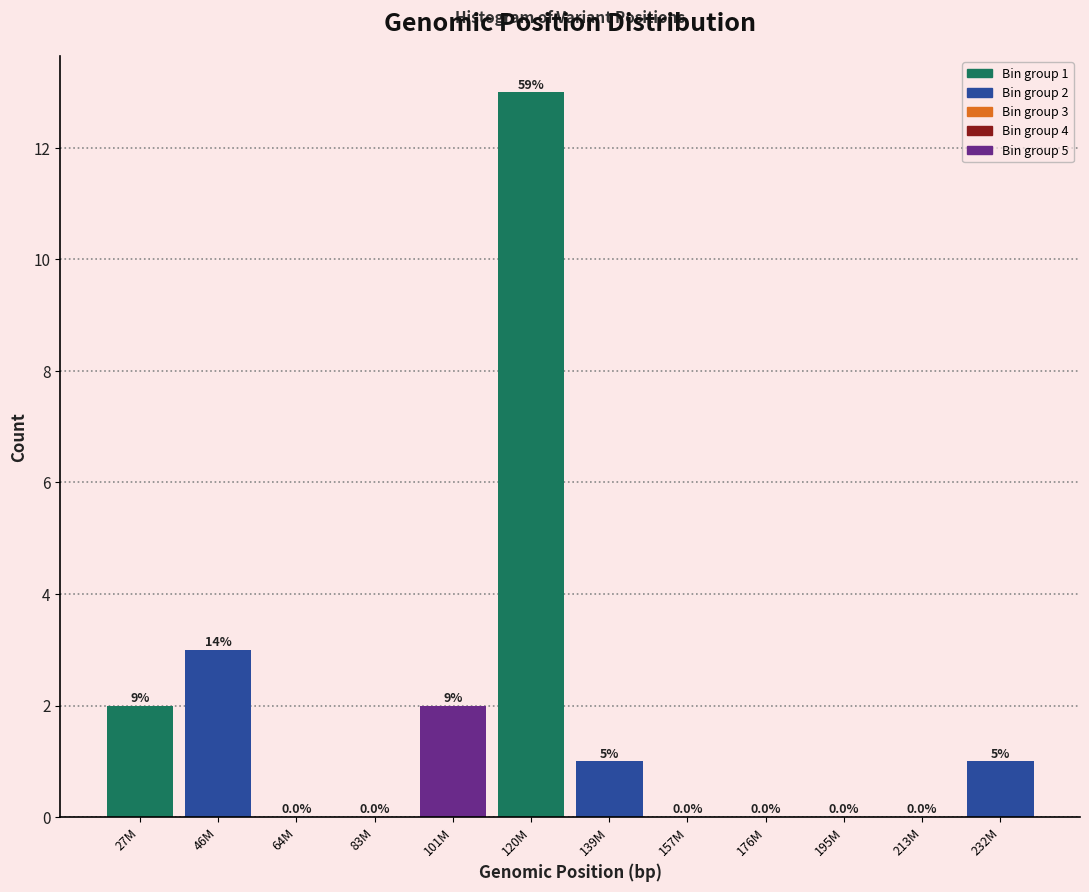

Reading left to right, list all the values displayed in this chart.

27M=2	46M=3	64M=0	83M=0	101M=2	120M=13	139M=1	157M=0	176M=0	195M=0	213M=0	232M=1